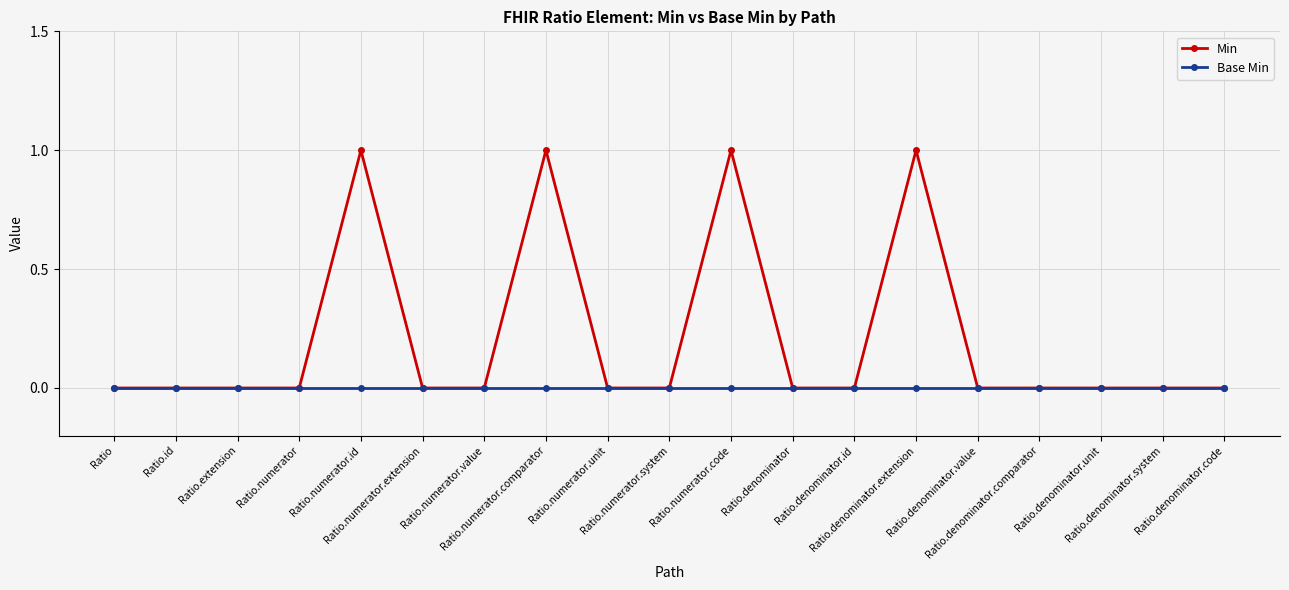

List the series in order of their peak value, highest first.

Min, Base Min